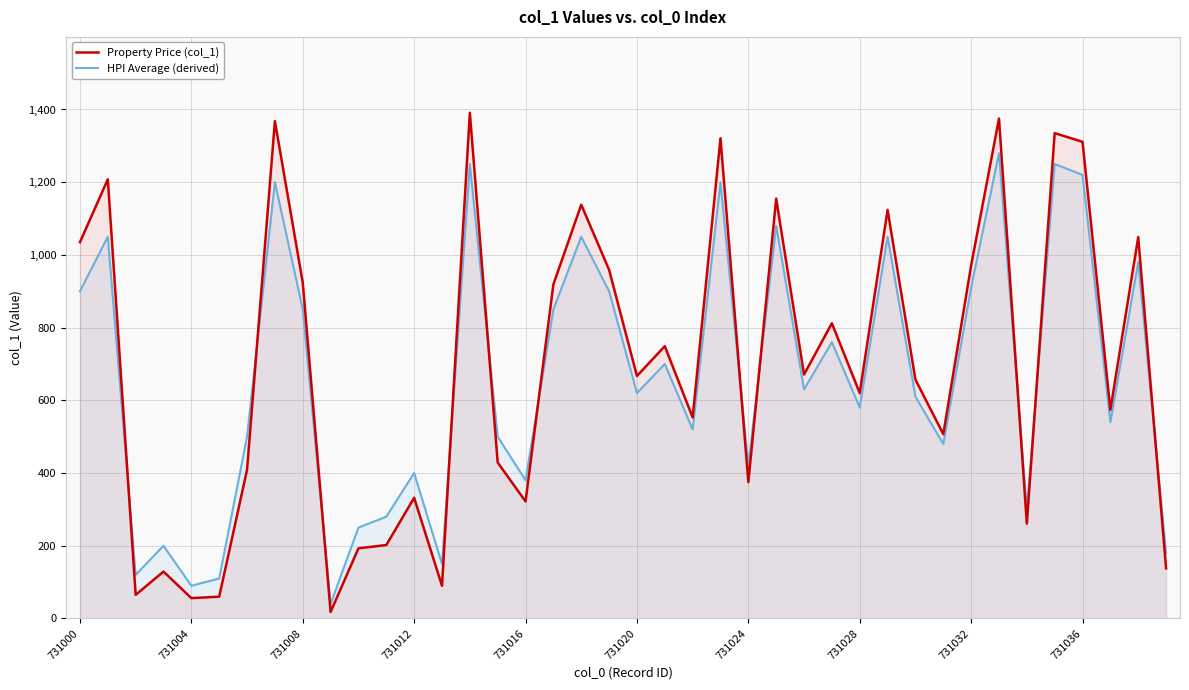

How many values in the Property Price (col_1) series exceed 667?

19